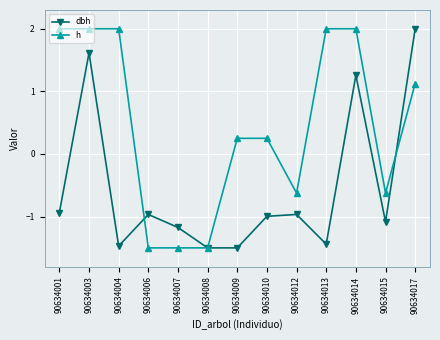

Rank the series by their average value, from highest to lowest.

h, dbh